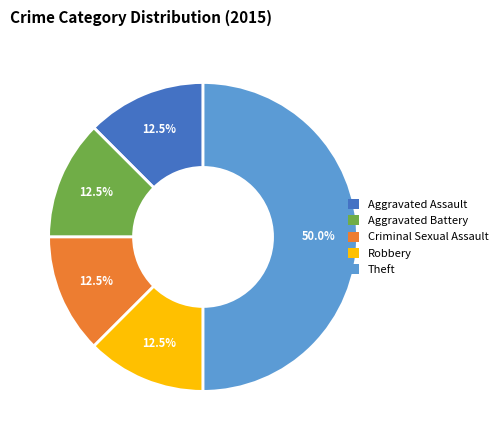

Between Aggravated Battery and Theft, which is larger?

Theft